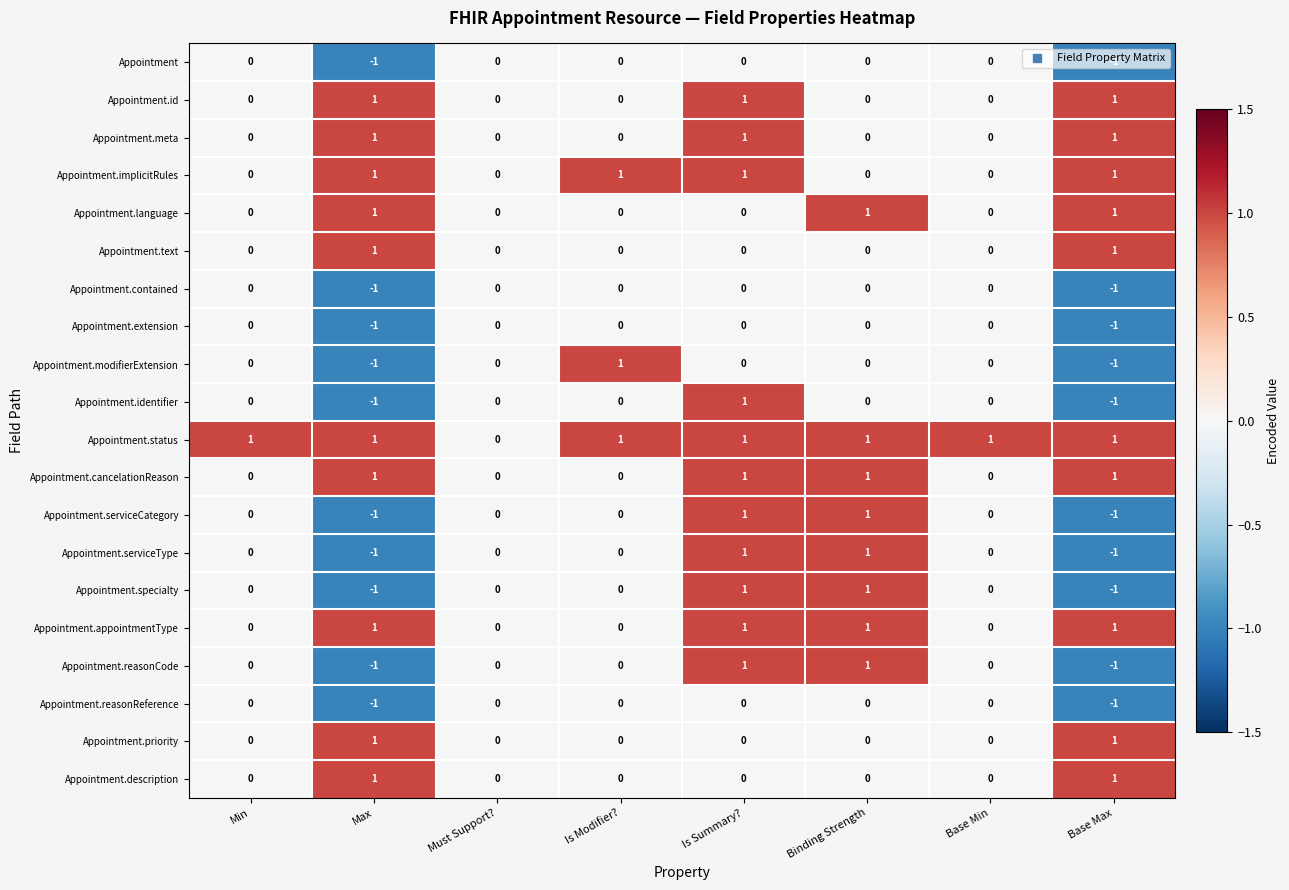

Is it true that Appointment.priority equals 0 at Min?

True